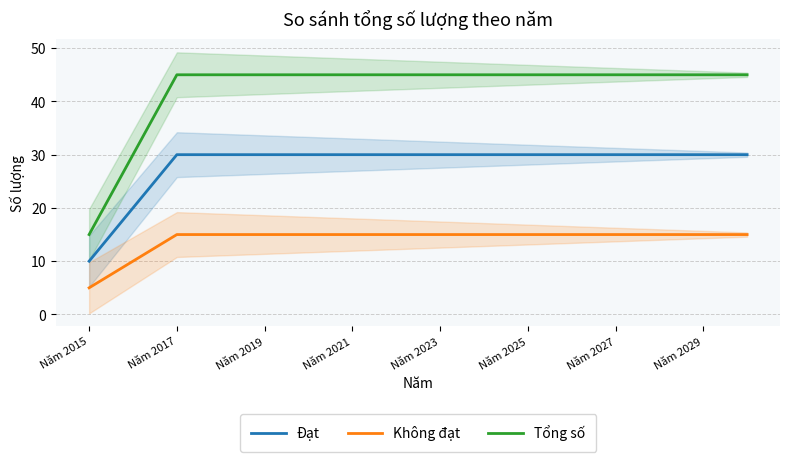

The Không đạt series shows 15 at Năm 2029. True or false?

True